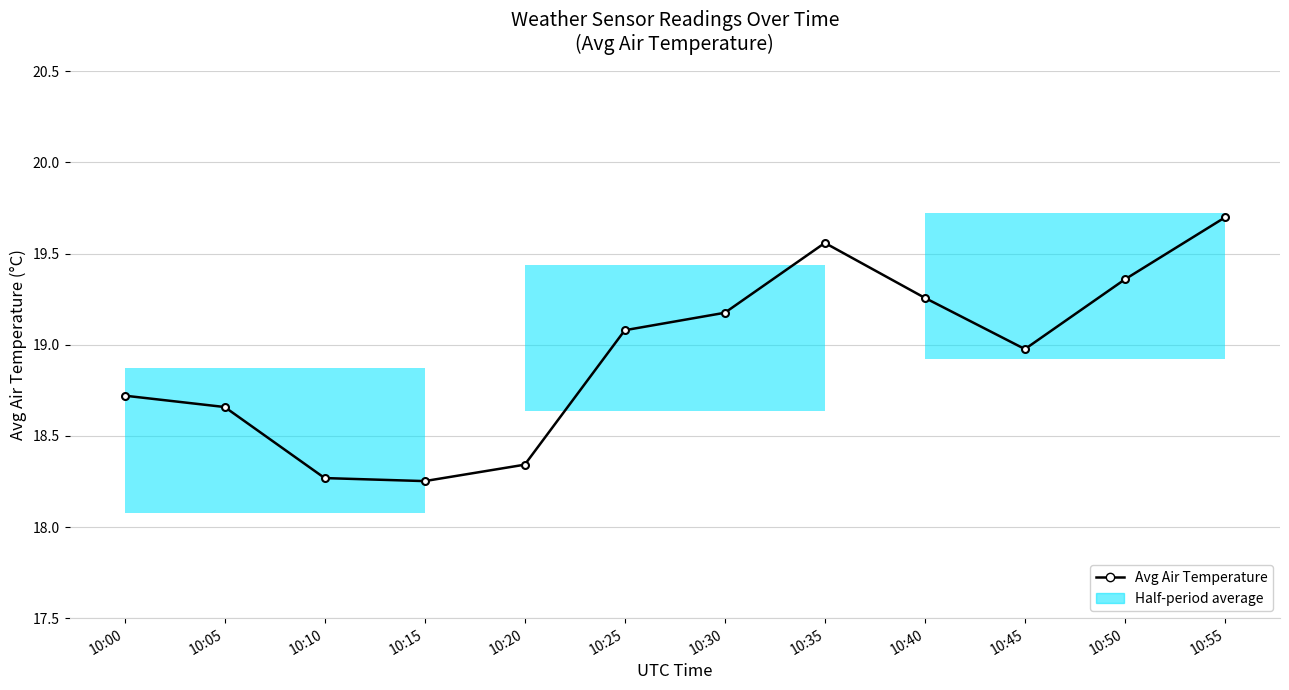

What is the ratio of the value at 10:00 to the value at 10:55?

1.0